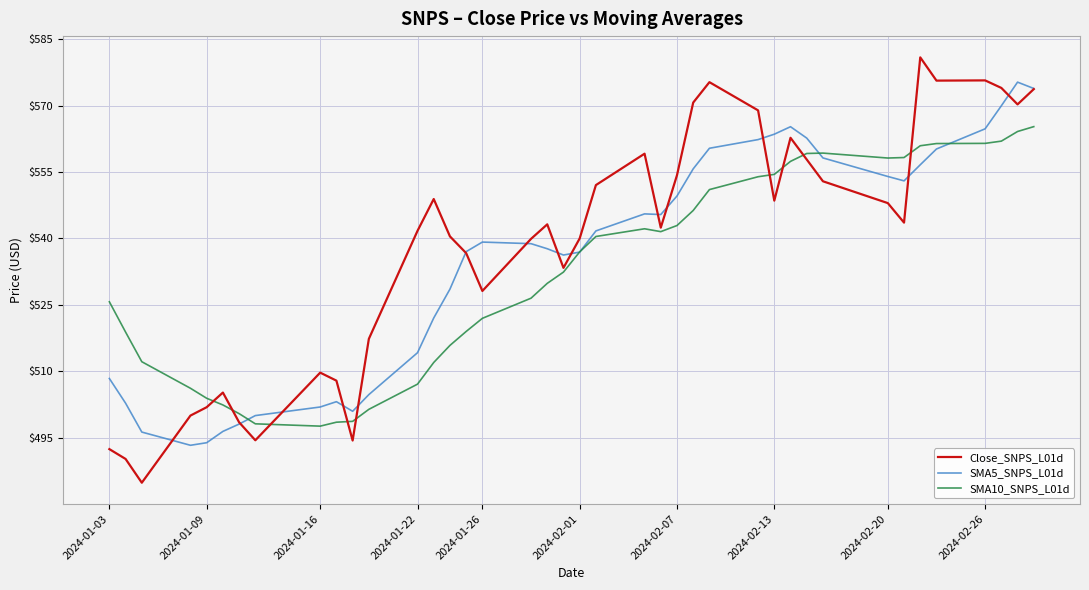

How many categories are shown in the chart?

40